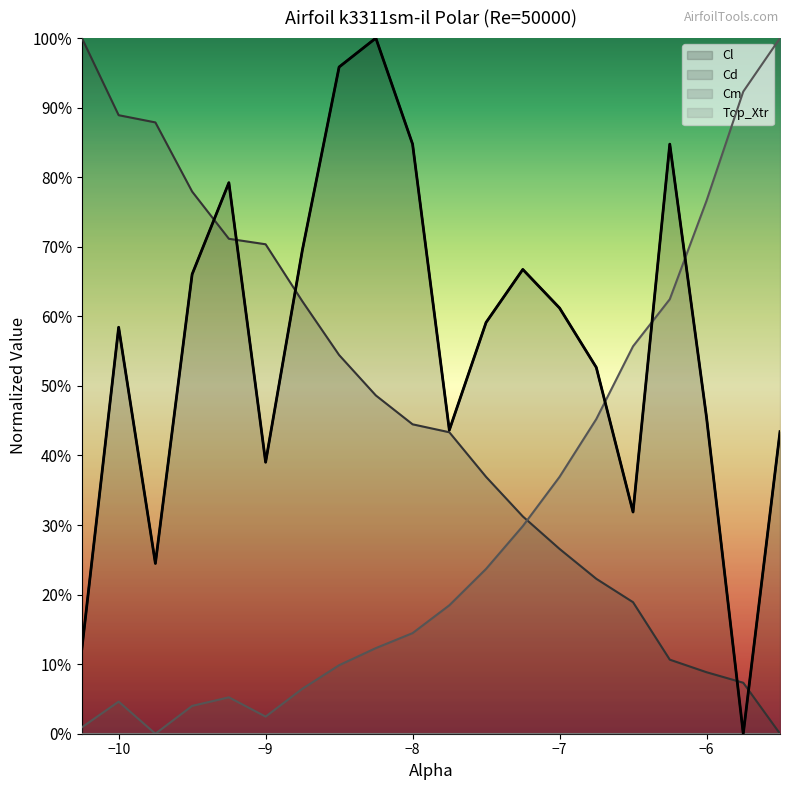

At which category does Cm reach its first local peak?

−10